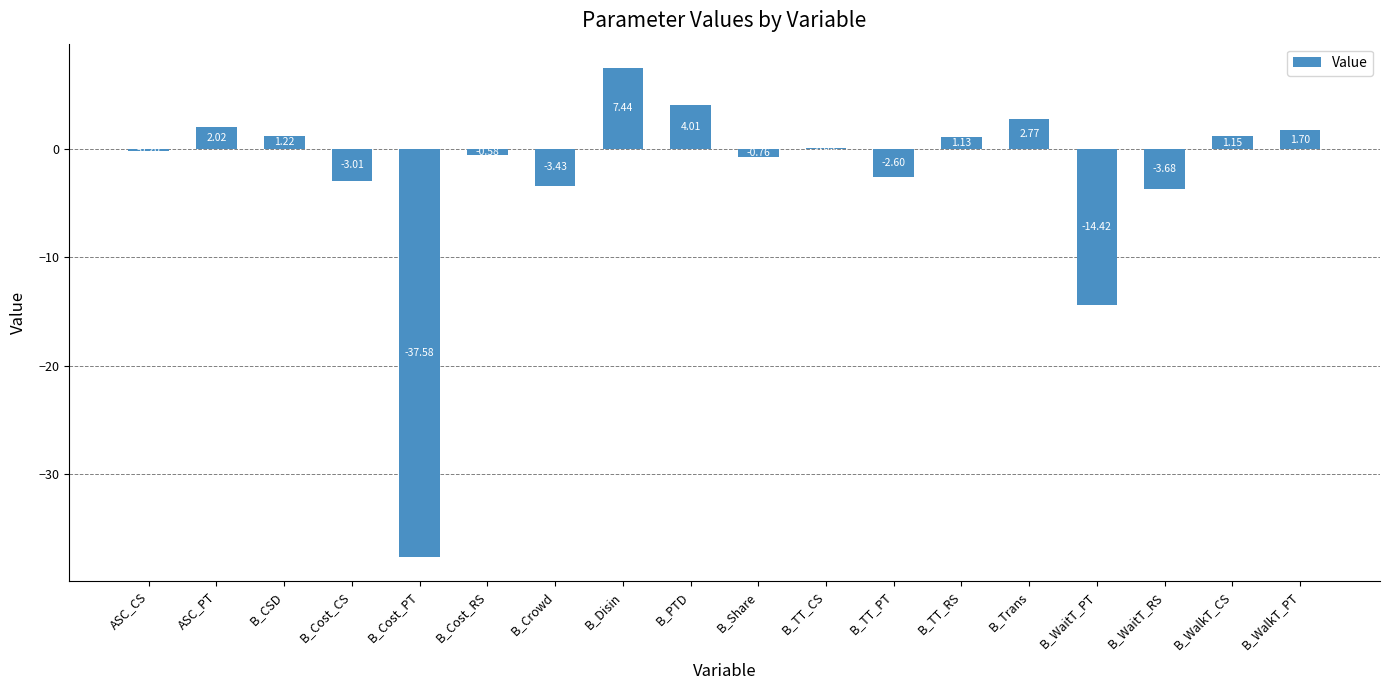

At which category does the chart reach its peak across all series?

B_Disin